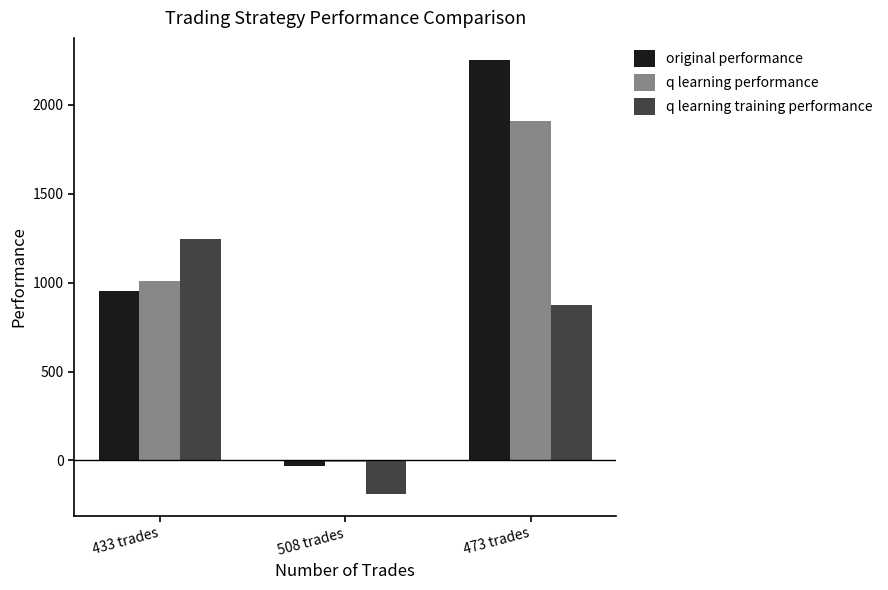

What is the label of the 1st bar from the left?

433 trades